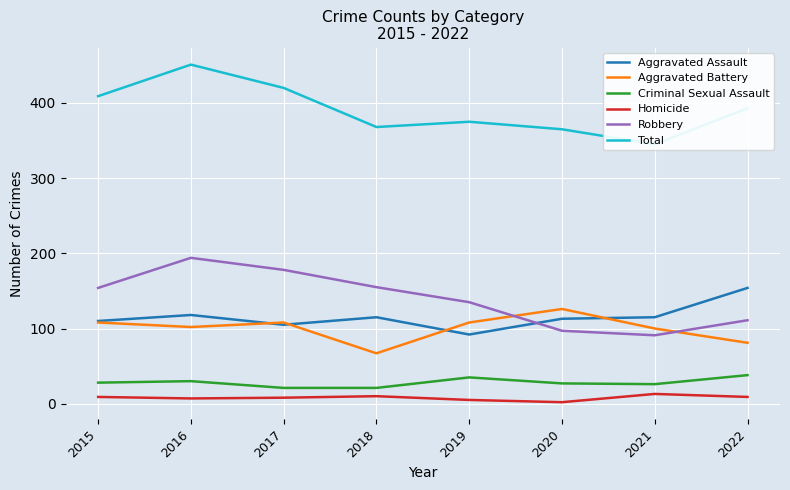

At 2019, list the series in order from largest to smallest.

Total, Robbery, Aggravated Battery, Aggravated Assault, Criminal Sexual Assault, Homicide